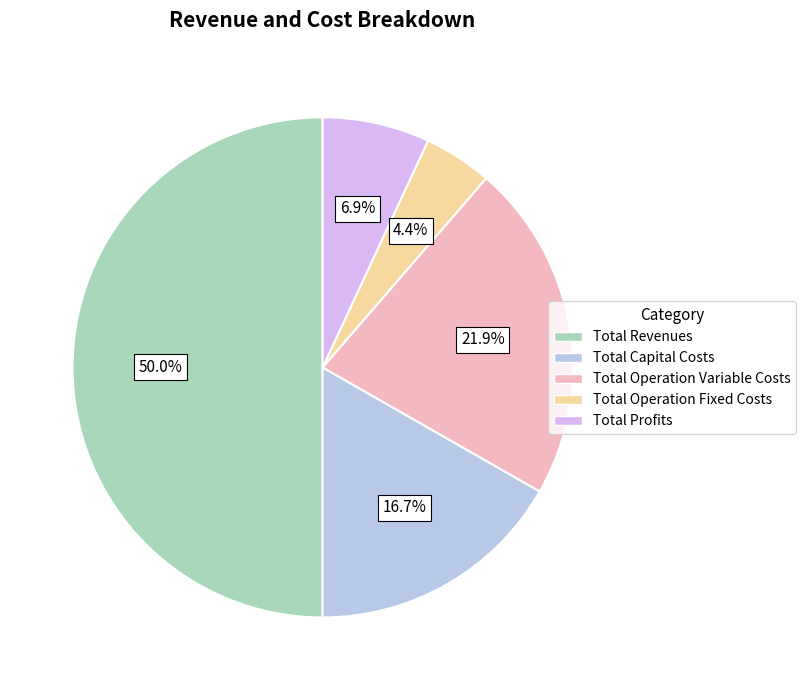

Is it true that Total Profits is 1% of the pie?

False